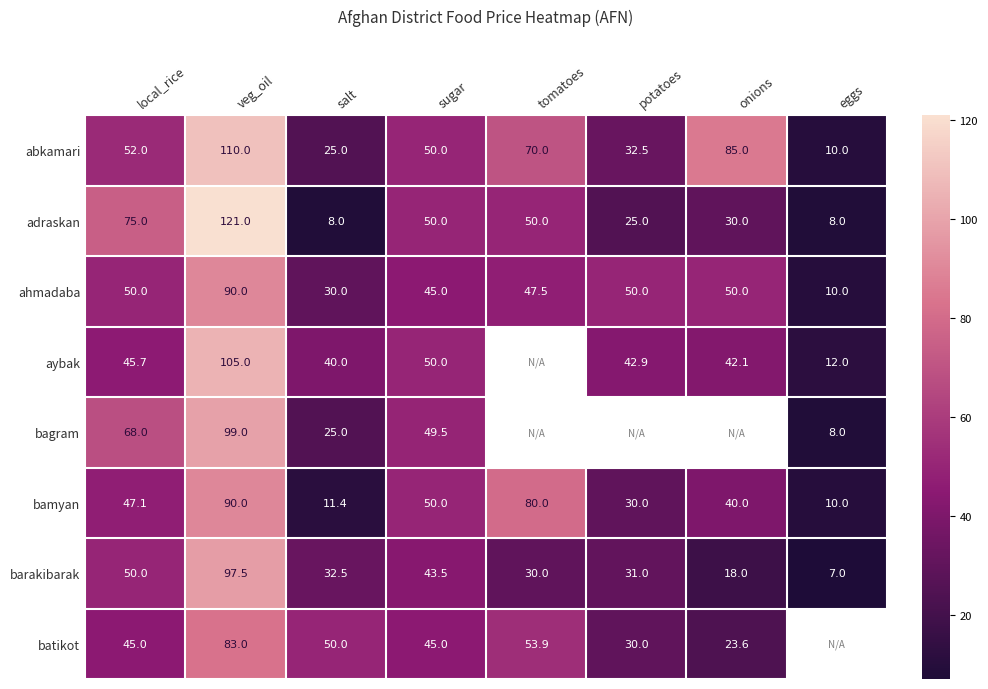

Rank the categories by barakibarak value from highest to lowest.

veg_oil, local_rice, sugar, salt, potatoes, tomatoes, onions, eggs